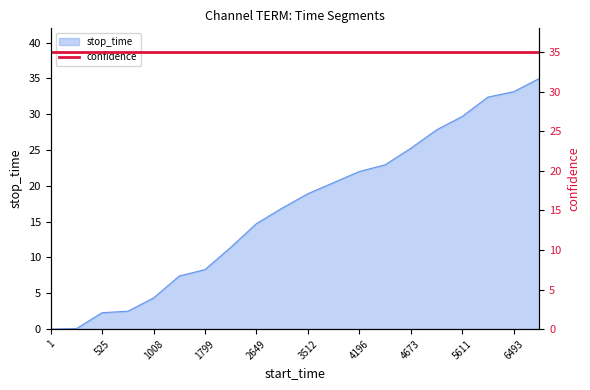

What is the sum of the values at 4196 and 1008?

26.4